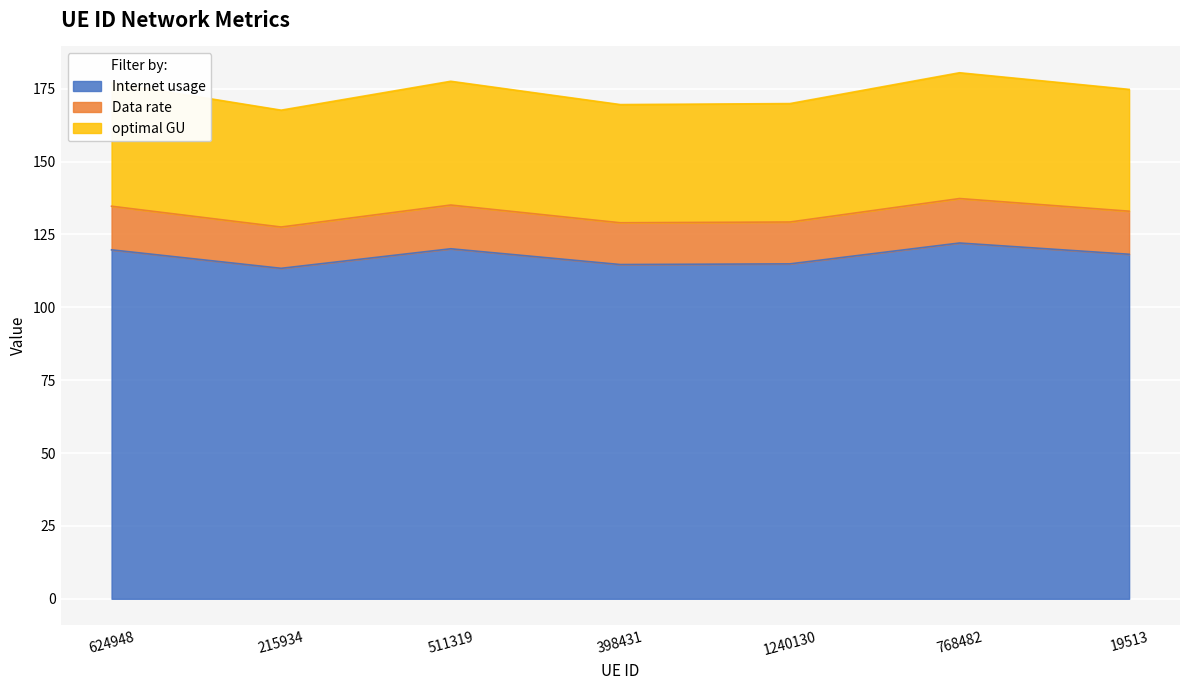

At which category does optimal GU reach its first local valley?

215934